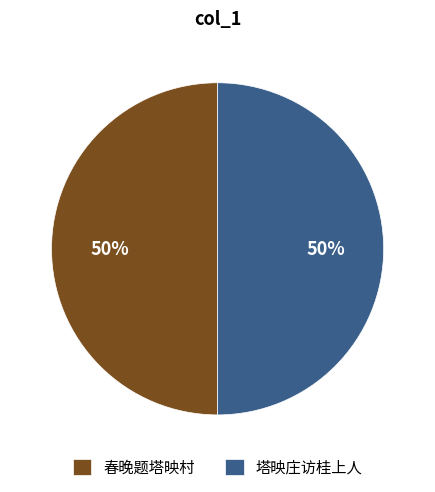

Is it true that 春晚题塔映村 is 50% of the pie?

True